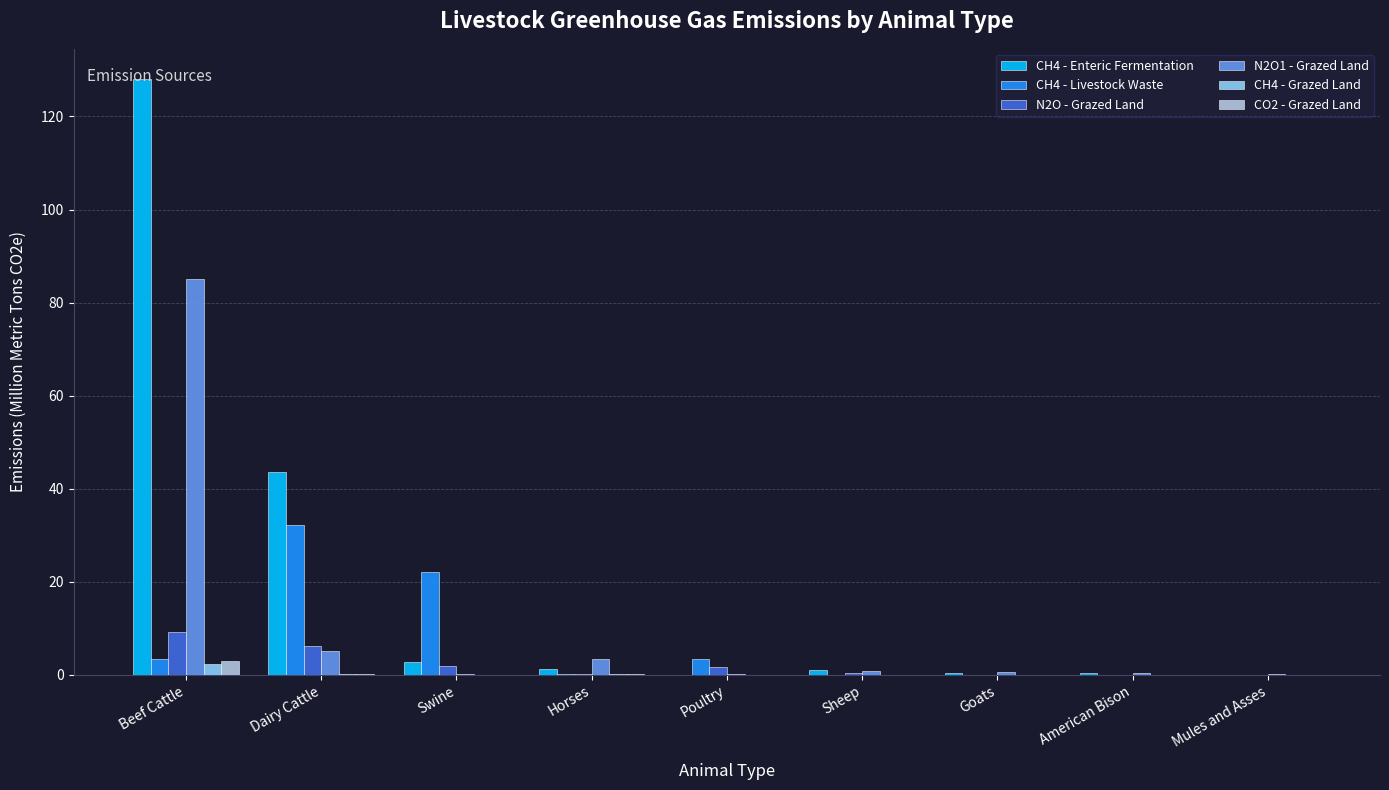

Count the number of data series in this chart.

6